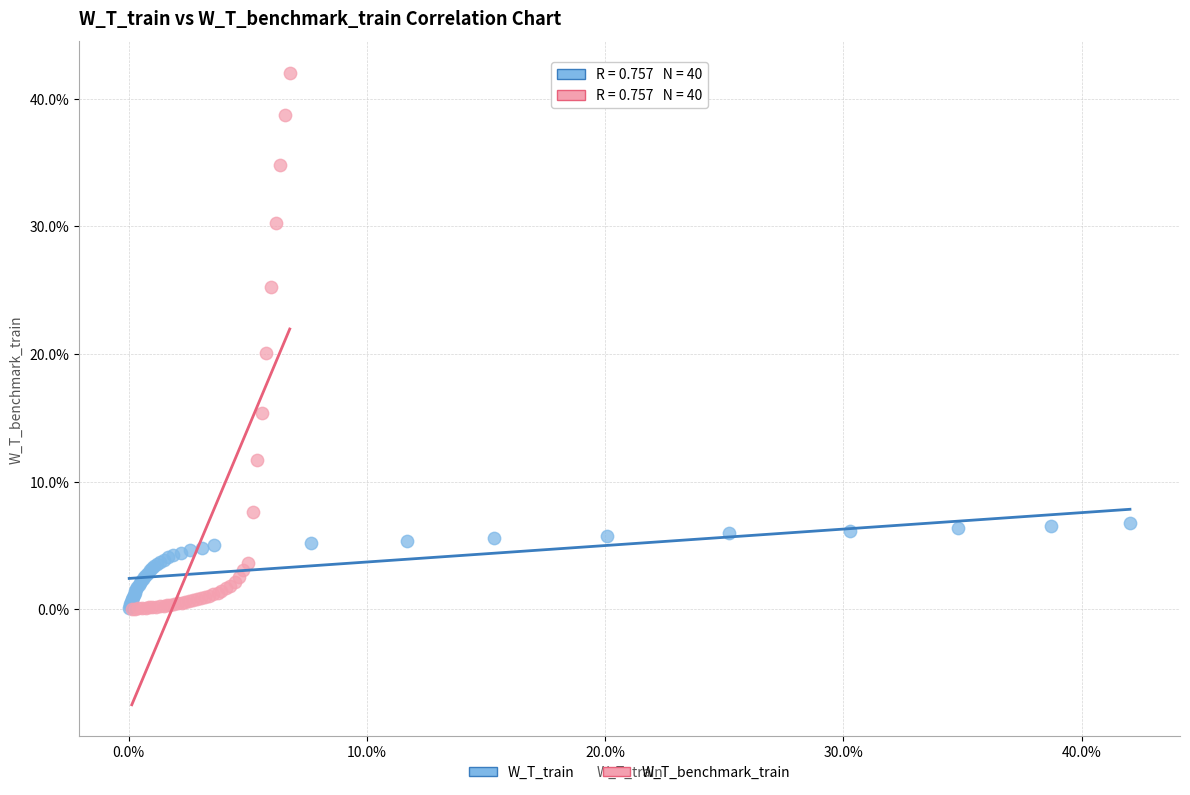

Which series has the widest spread of Y values?

W_T_benchmark_train